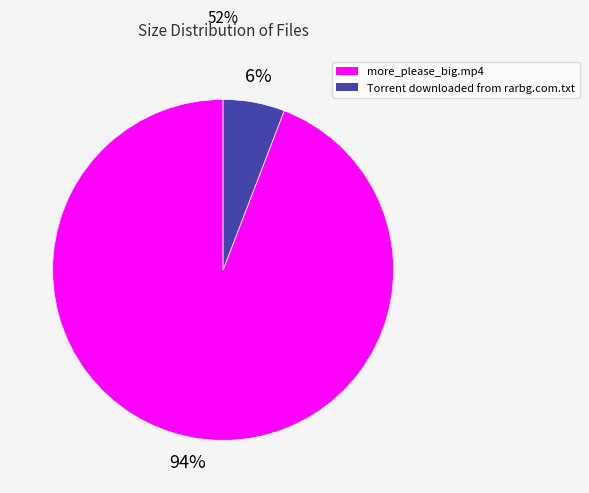

Does any single category account for the majority?

Yes